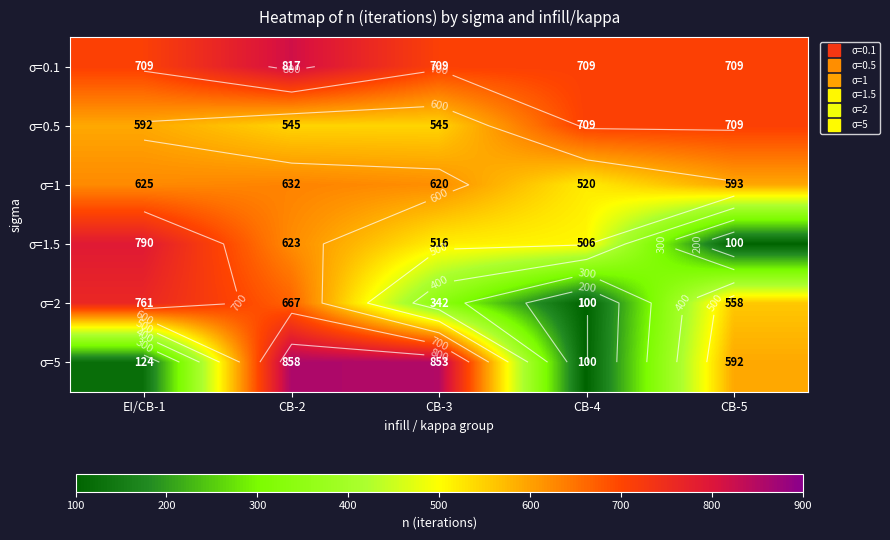

Which label corresponds to the smallest value in the chart?

CB-5